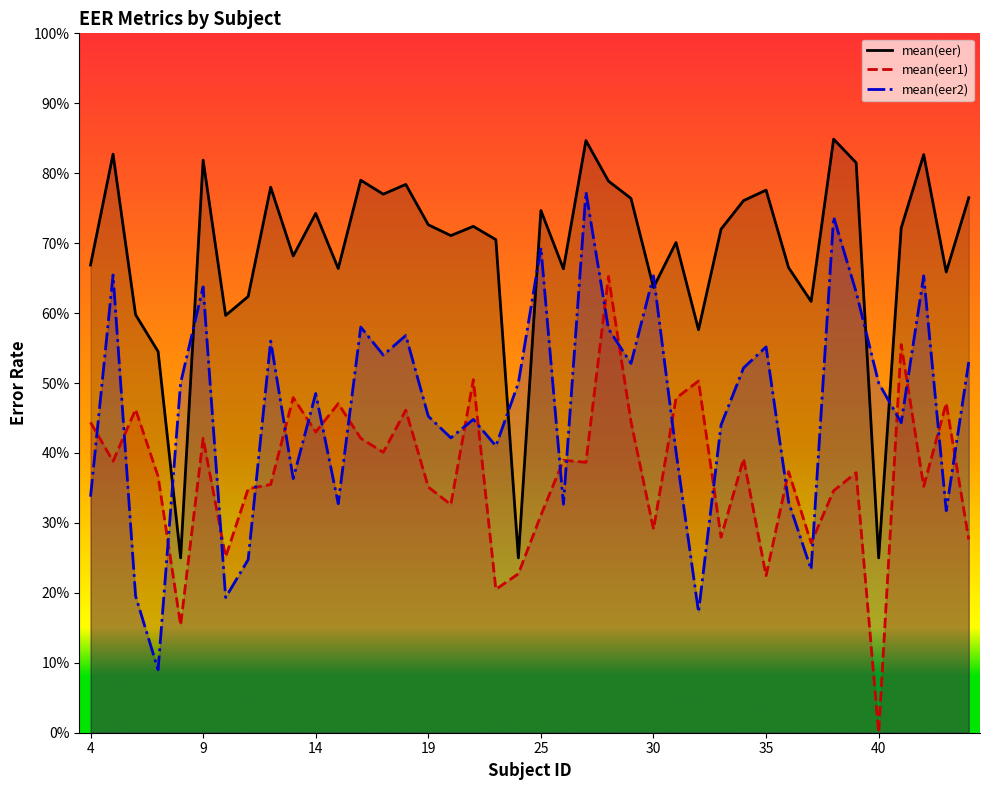

How many times do mean(eer1) and mean(eer2) cross each other?

23